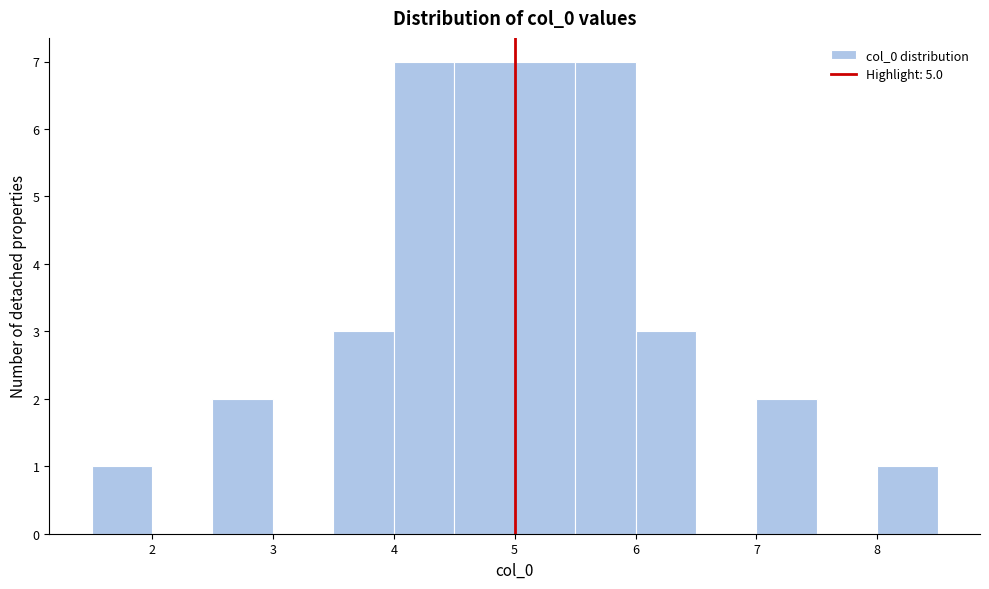

How tall is the bar that spans 6.0 to 6.5 on the x-axis? The values are not printed on the chart, so give them approximately, as read against the axis.

3